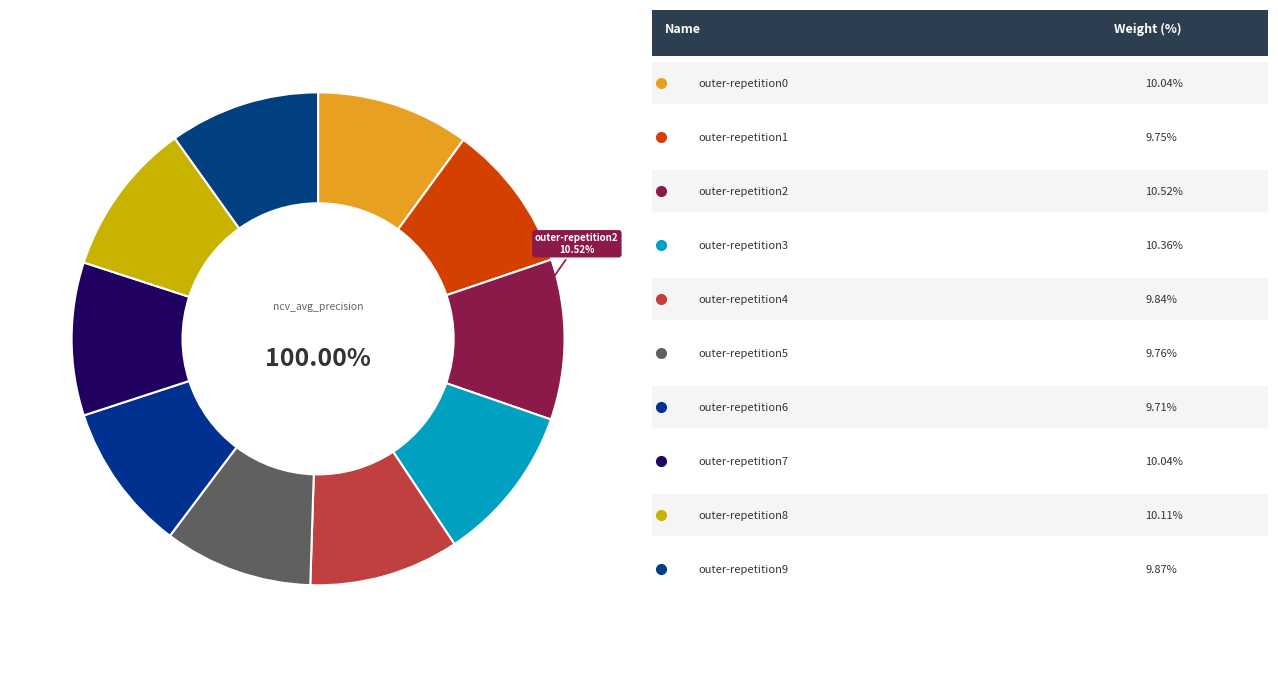

To the nearest percent, what portion does outer-repetition2 represent?

11%